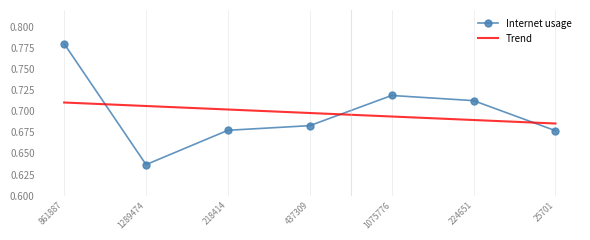

The value of Trend at 224651 is 0.7. True or false?

True